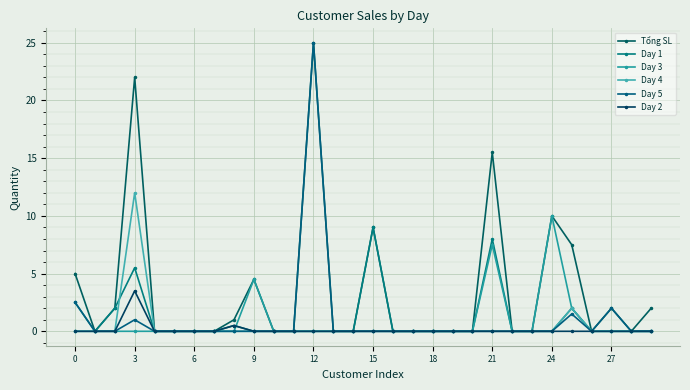

How many distinct data groups are displayed?

6